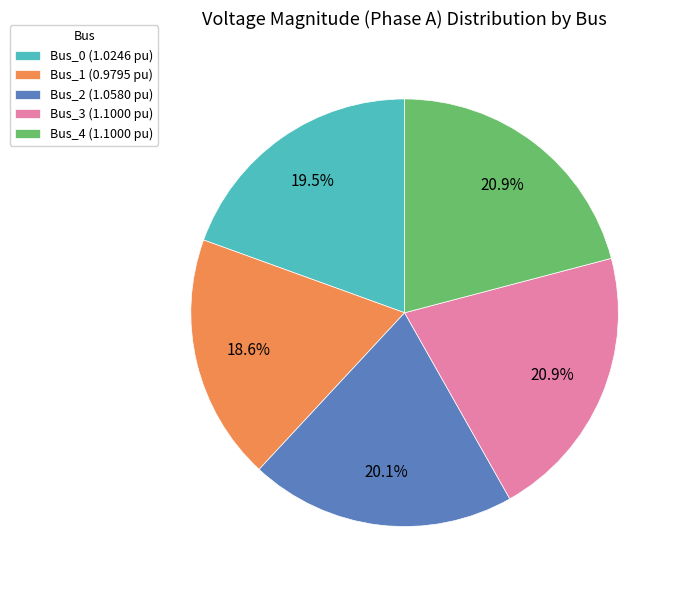

What is the ratio of the value at Bus_3 to the value at Bus_4?

1.0